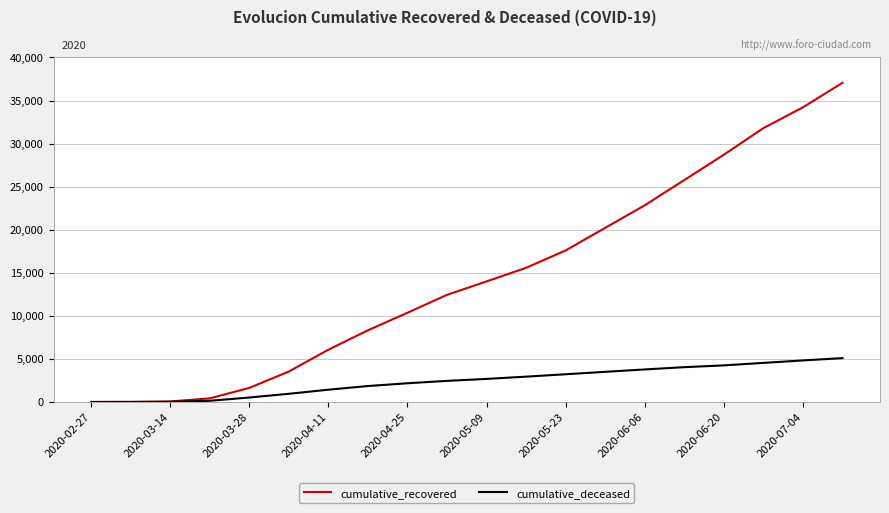

Does the chart display data point markers on the line(s)?

No